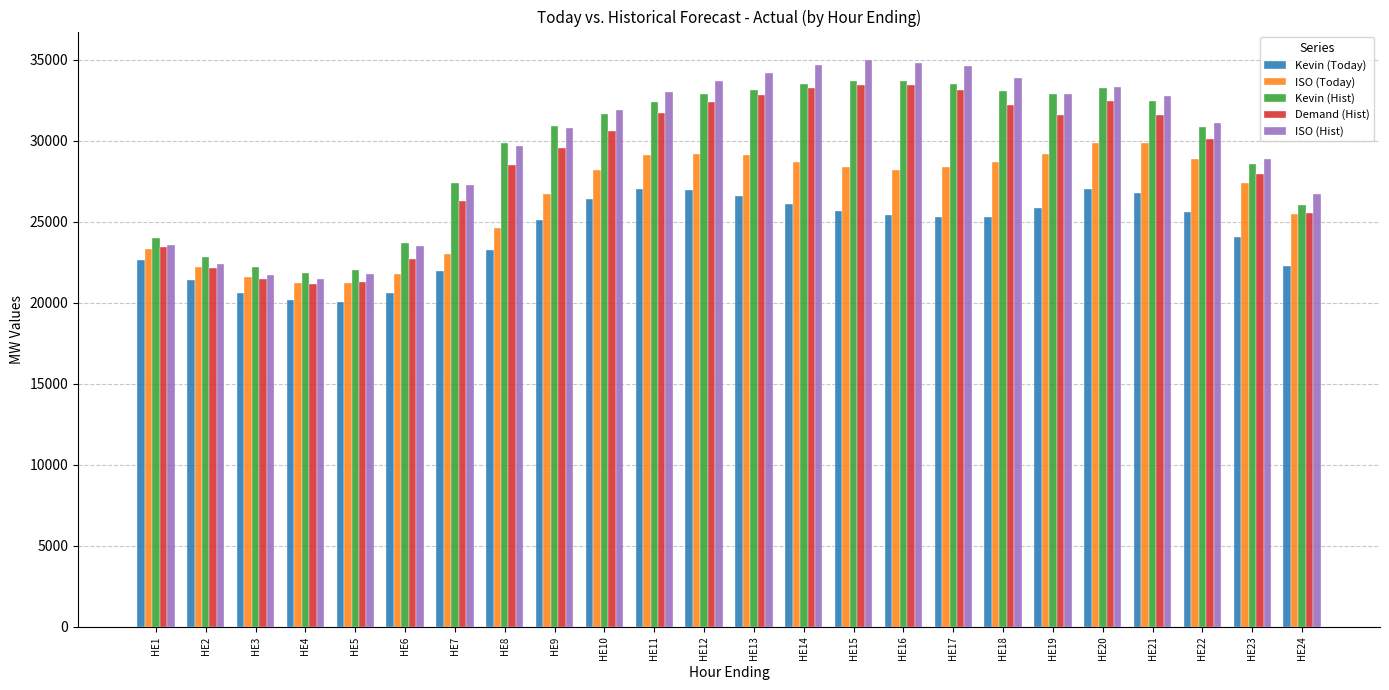

What is the highest value of the ISO (Hist) series?

35000.0